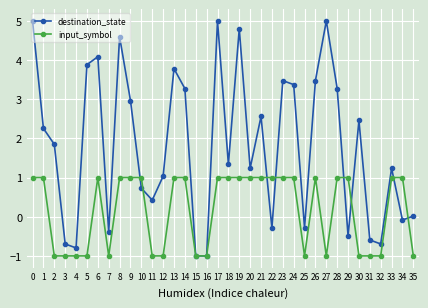

How many series are shown in this chart?

2